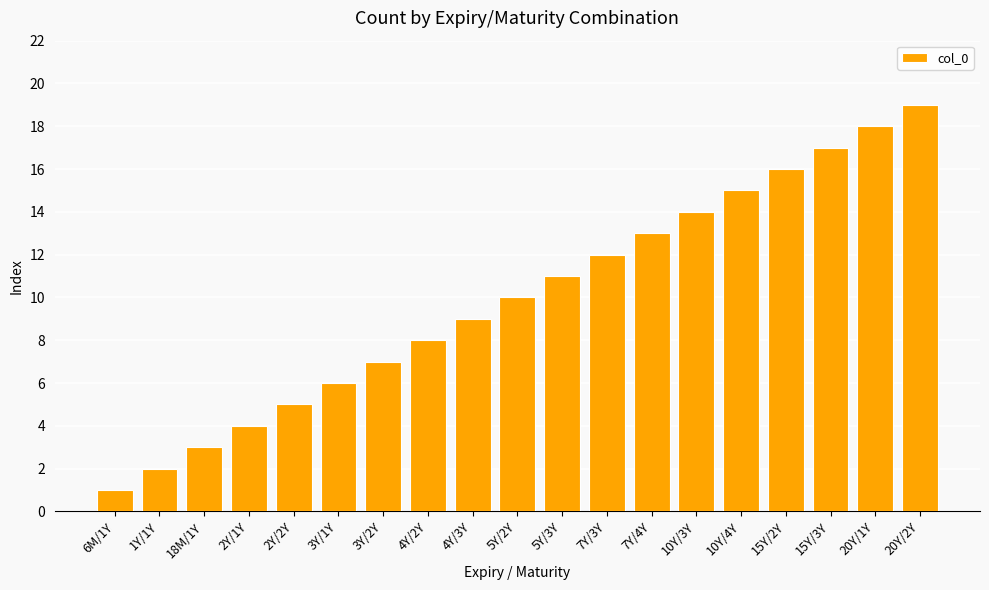

What is the change in value from 2Y/2Y to 20Y/2Y?

+14